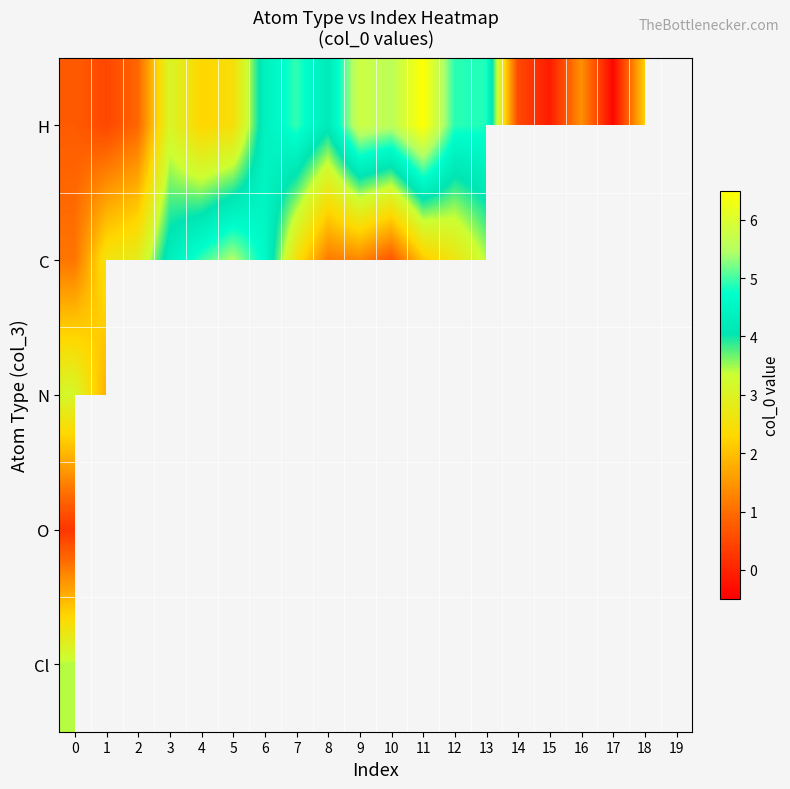

Between 0 and 13, which is larger?

13